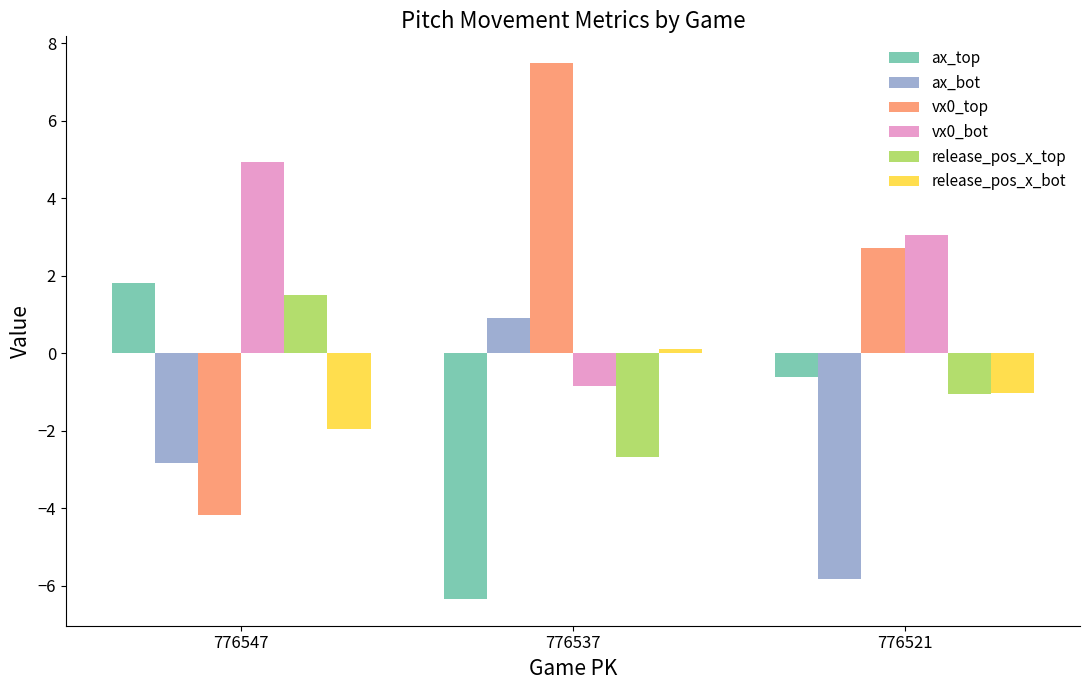

What is the value of the release_pos_x_bot bar at the 2nd from the left?

0.1